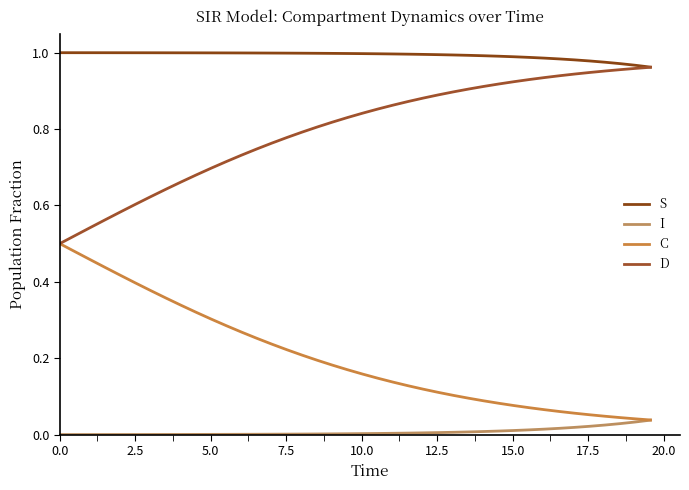

Is this an area chart (filled region under the line)?

No